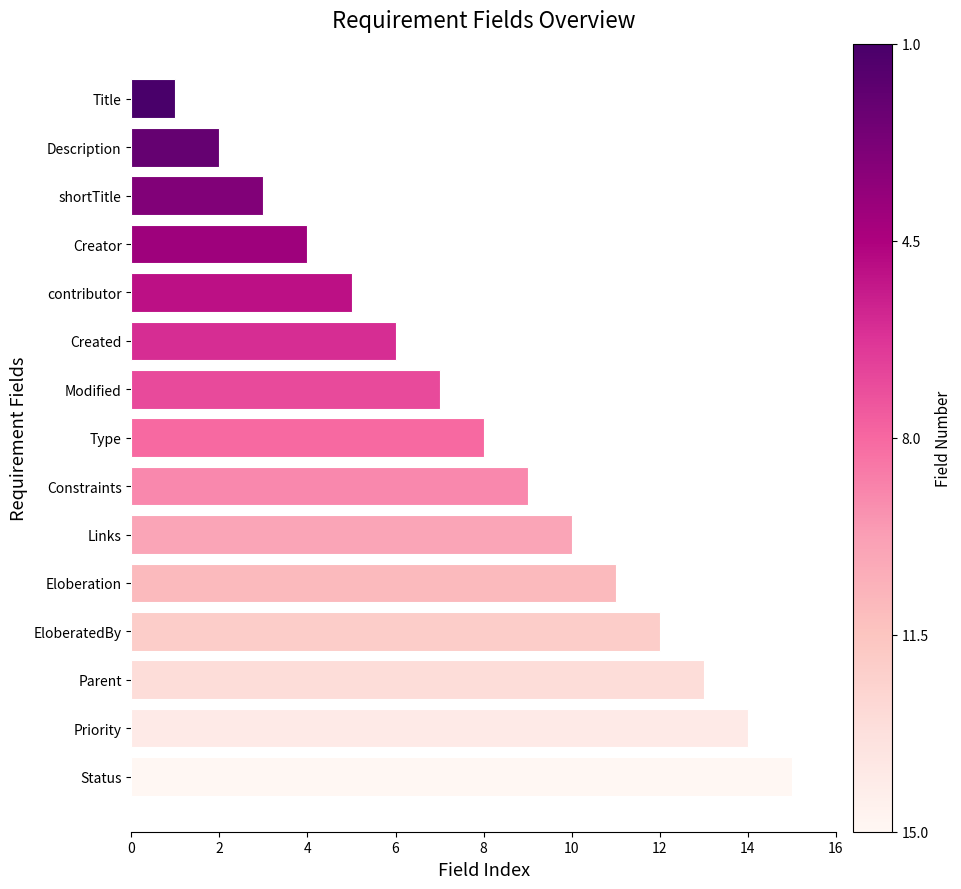

List the labels in order of value, largest first.

Status, Priority, Parent, EloberatedBy, Eloberation, Links, Constraints, Type, Modified, Created, contributor, Creator, shortTitle, Description, Title